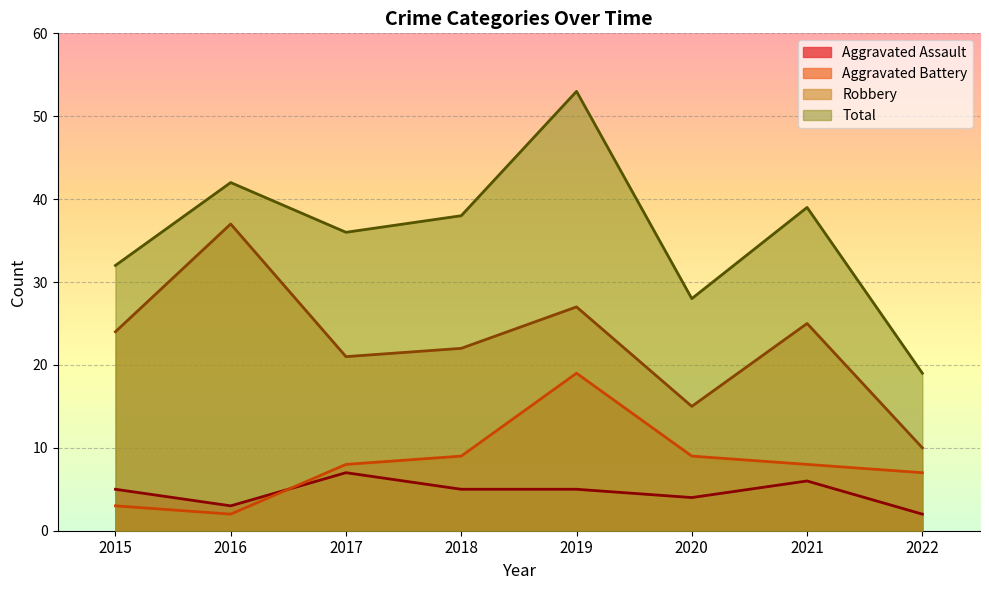

At which category does Total reach its first local valley?

2017